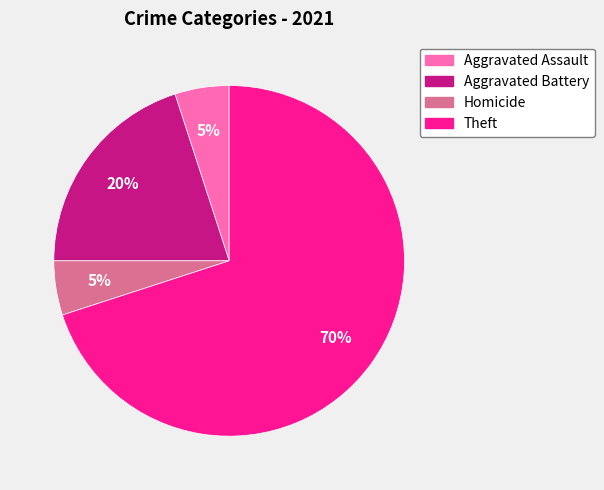

To the nearest percent, what is the average slice percentage?

25%